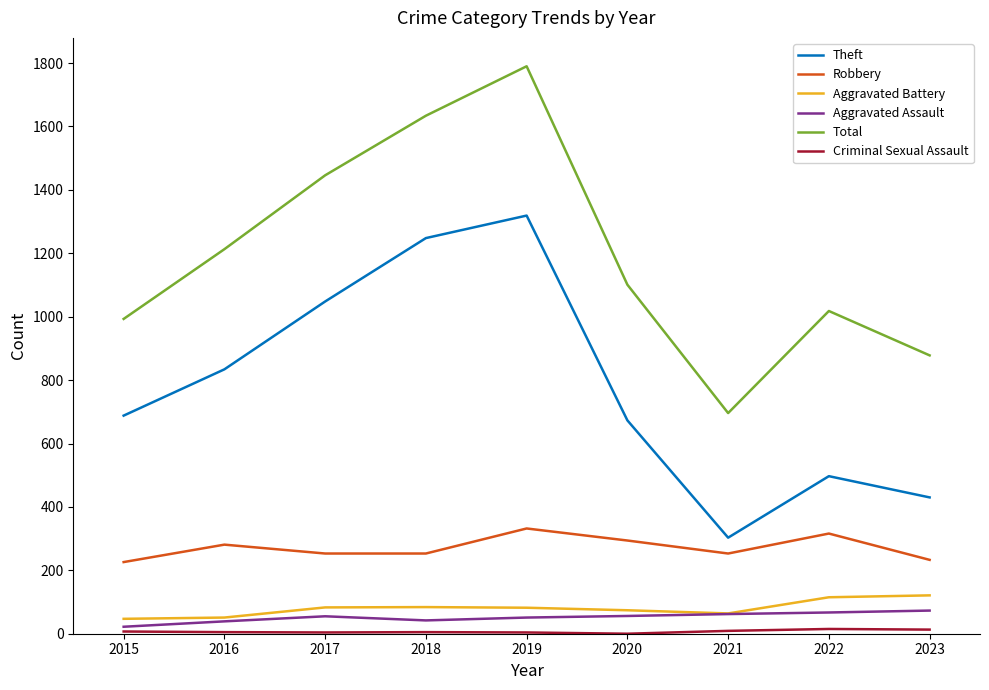

At which label is Aggravated Battery closest to 84?

2018